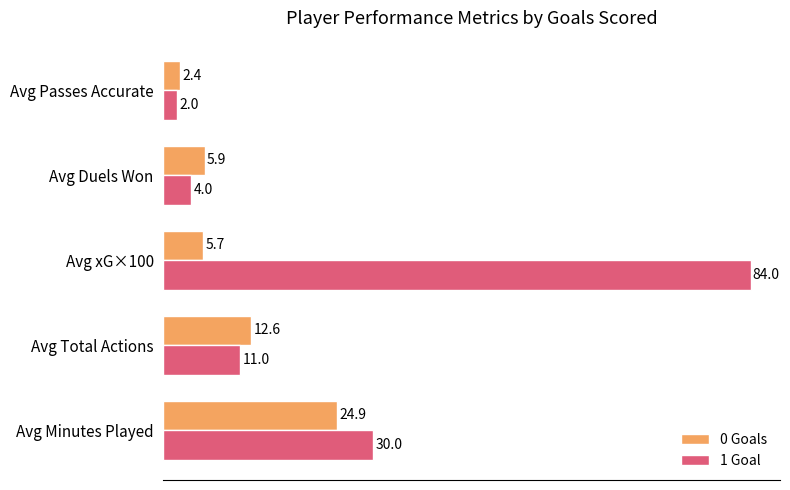

Count the number of categories in the chart.

5